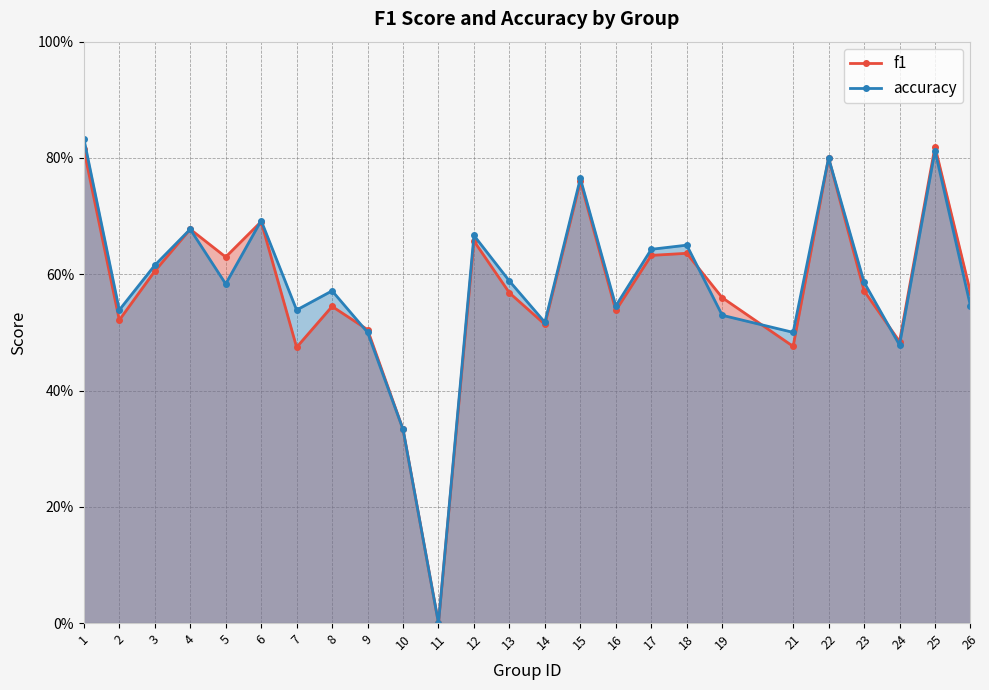

The accuracy series shows 0.6 at 3. True or false?

True